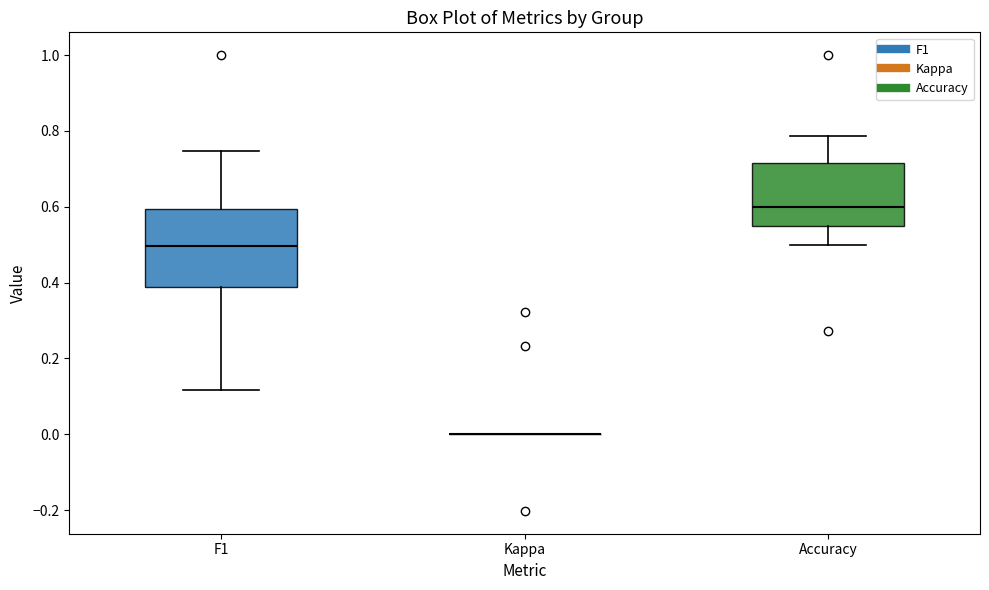

Where does the median line of the box for Accuracy sit on the y-axis? The values are not printed on the chart, so give them approximately, as read against the axis.

0.60